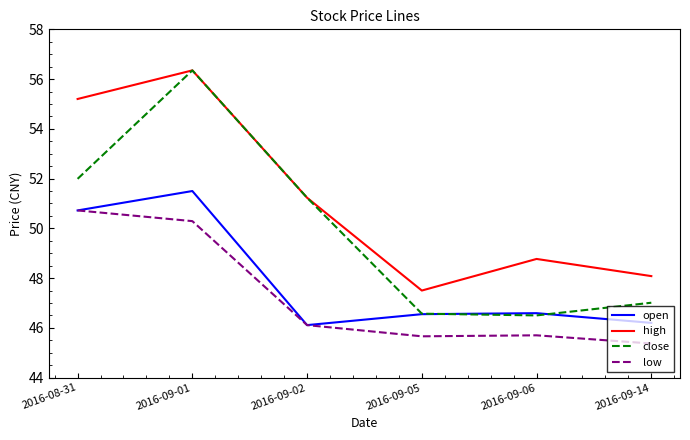

Count the number of categories in the chart.

6